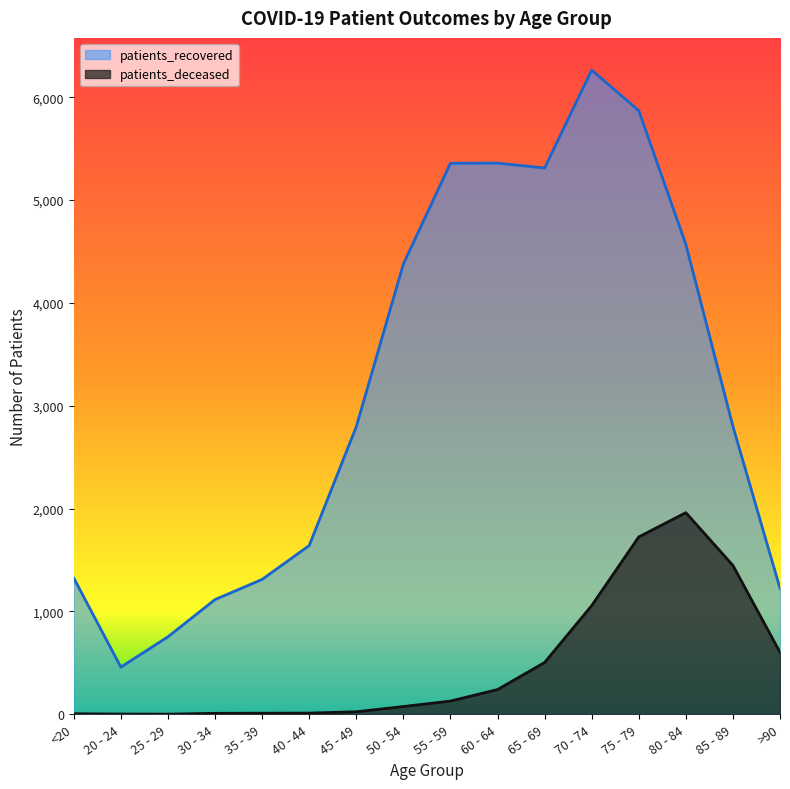

True or false: patients_deceased and patients_recovered intersect in this chart.

False